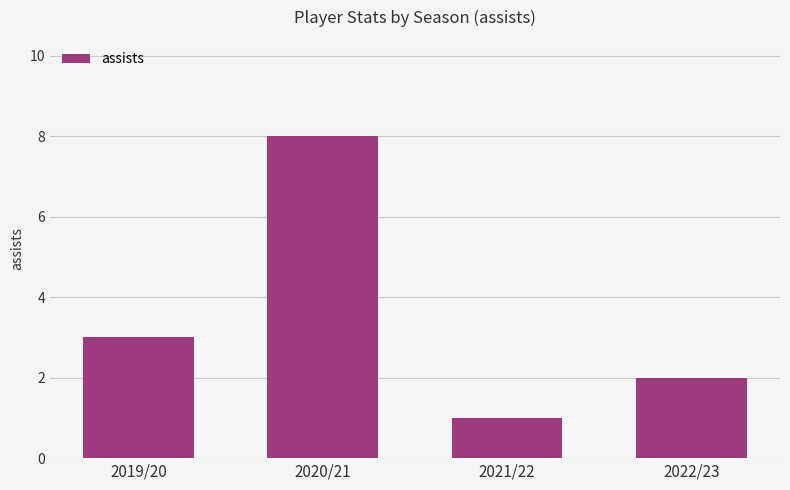

What is the label of the 3rd bar from the right?

2020/21